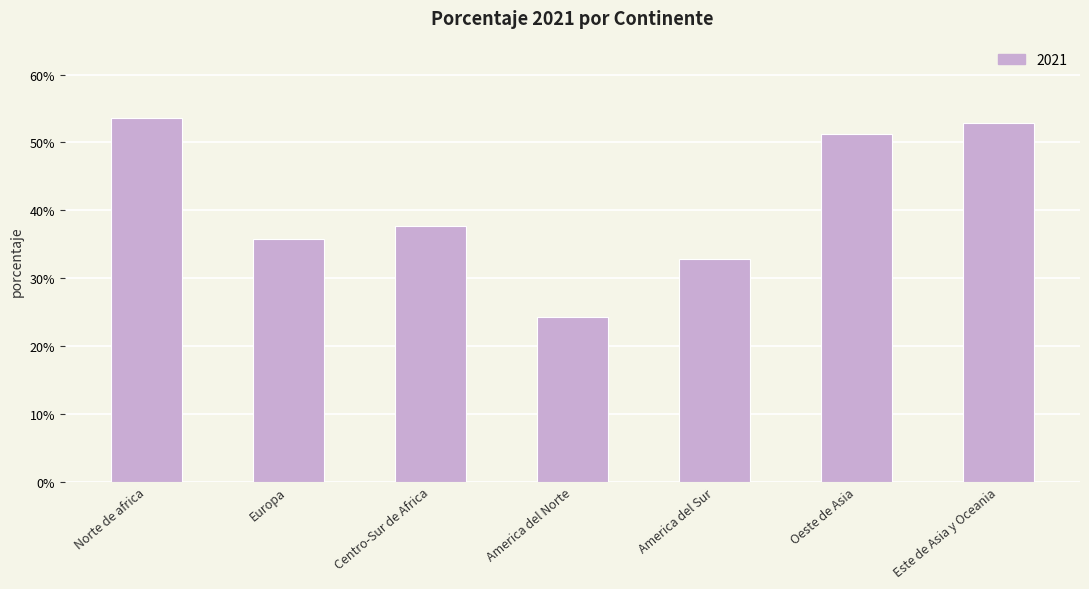

Reading left to right, list all the values displayed in this chart.

Norte de africa=53.6	Europa=35.7	Centro-Sur de Africa=37.6	America del Norte=24.2	America del Sur=32.8	Oeste de Asia=51.3	Este de Asia y Oceania=52.8